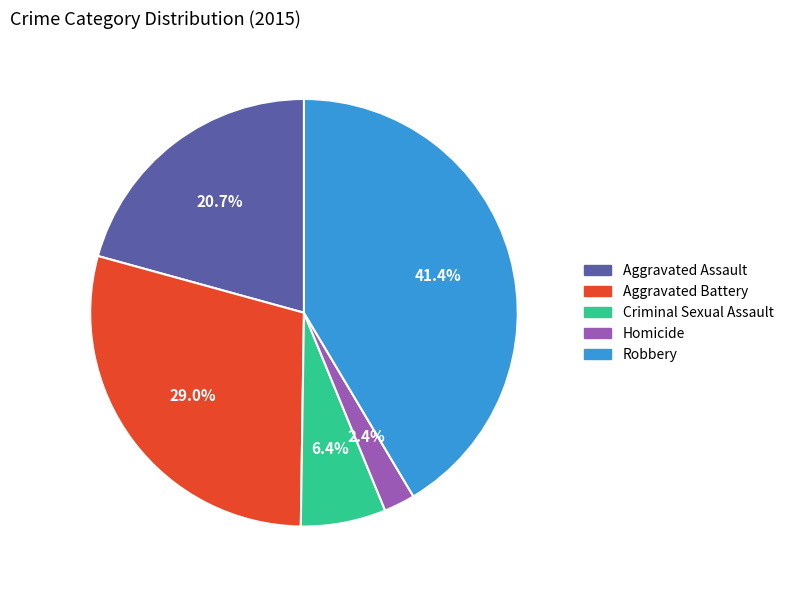

What is the largest slice in the pie chart?

Robbery